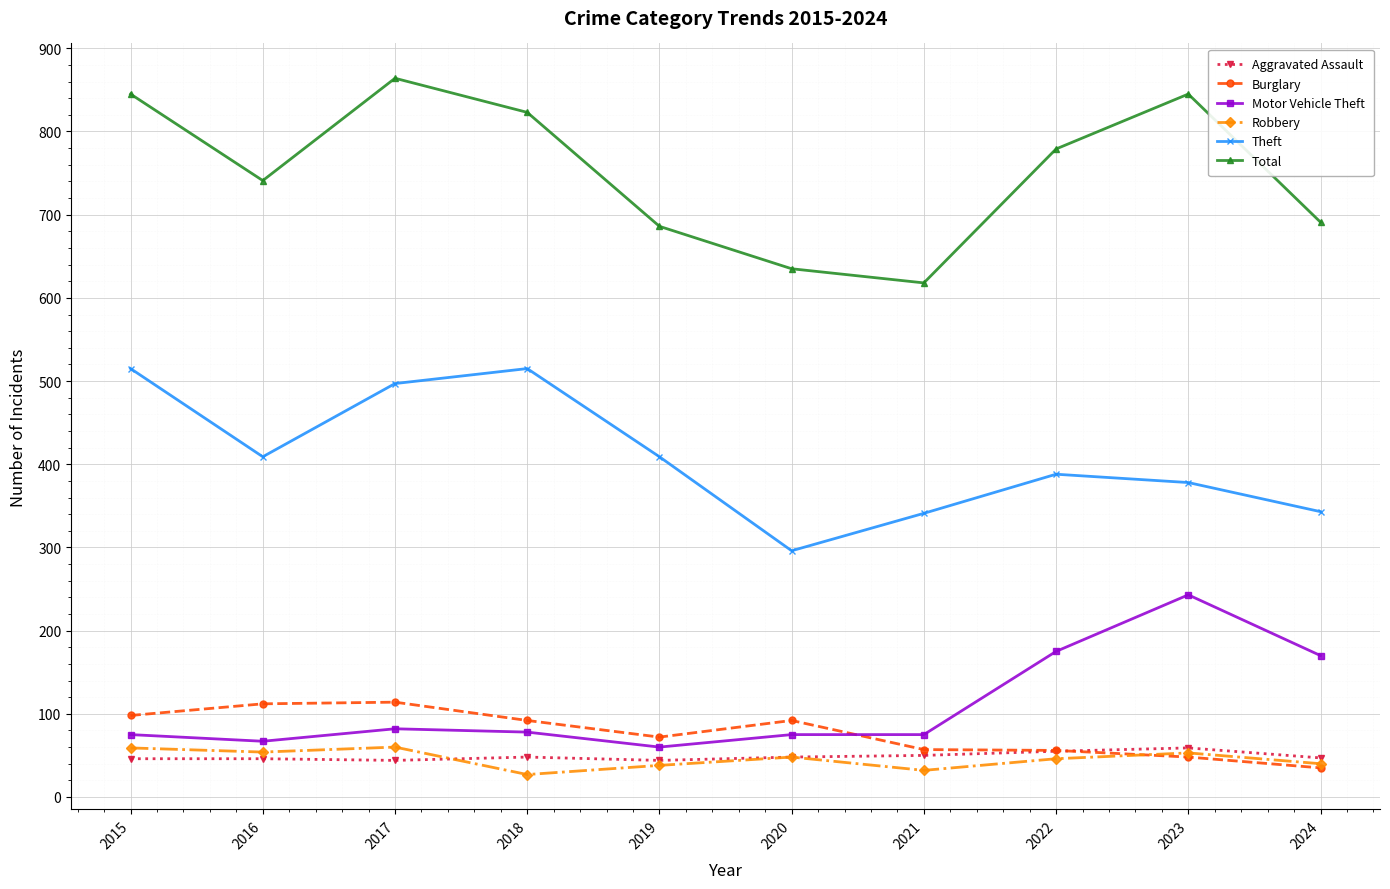

Is this an area chart (filled region under the line)?

No